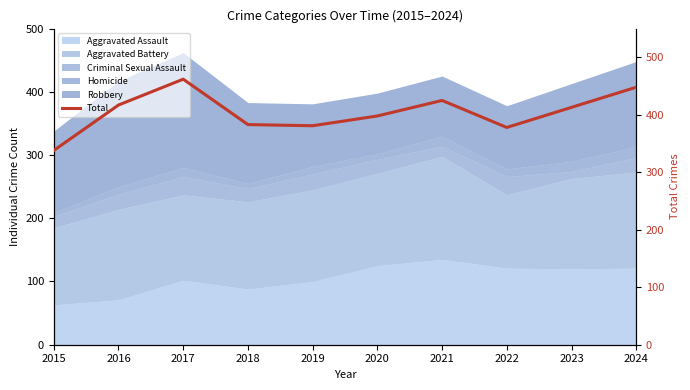

What is the value of the 1st point from the left?

338